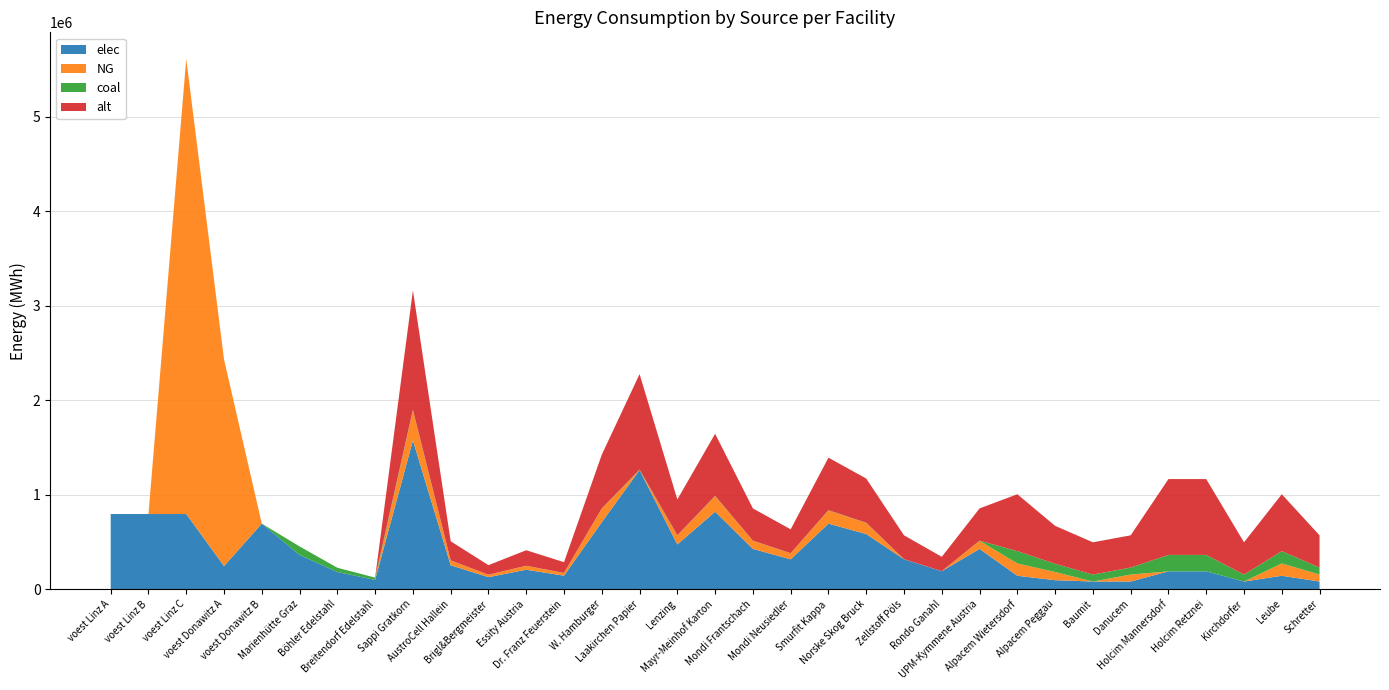

Reading left to right, what are all the values shown in this chart?

elec: 793870.4	793870.4	793870.4	242990.7	692523.6	360800.0	180400.0	96800.0	1573284.4	251725.5	125862.8	204527.0	141595.6	707978.0	1258627.5	471985.3	818107.9	424786.8	314656.9	692245.1	582115.2	314656.9	188794.1	424786.8	140466.7	93644.4	79597.8	79597.8	187288.9	187288.9	79597.8	140466.7	79597.8
NG: 0.0	0.0	4816423.6	2186916.7	0.0	0.0	0.0	0.0	316620.4	50659.3	25329.6	41160.7	28495.8	142479.2	0.0	94986.1	164642.6	85487.5	63324.1	139313.0	117149.6	0.0	0.0	85487.5	130433.3	86955.6	0.0	73912.2	0.0	0.0	0.0	130433.3	73912.2
coal: 0.0	0.0	0.0	0.0	0.0	90200.0	45100.0	24200.0	6136.1	981.8	490.9	797.7	552.2	2761.2	4908.8	1840.8	3190.8	1656.7	1227.2	2699.9	2270.3	1227.2	736.3	1656.7	130433.3	86955.6	73912.2	73912.2	173911.1	173911.1	73912.2	130433.3	73912.2
alt: 0.0	0.0	0.0	0.0	0.0	0.0	0.0	0.0	1264027.2	202244.4	101122.2	164323.5	113762.4	568812.2	1011221.8	379208.2	657294.2	341287.3	252805.4	556172.0	467690.1	252805.4	151683.3	341287.3	602000.0	401333.3	341133.3	341133.3	802666.7	802666.7	341133.3	602000.0	341133.3